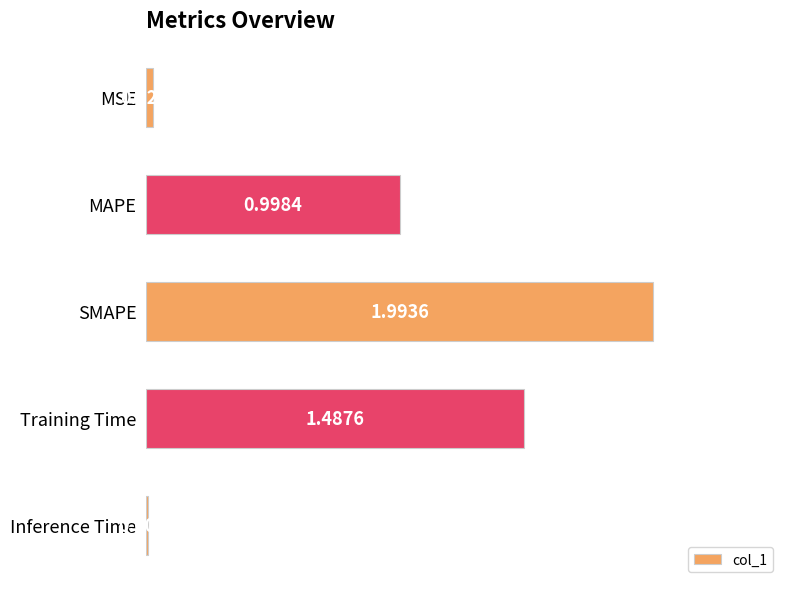

What is the label of the 4th bar from the top?

Training Time